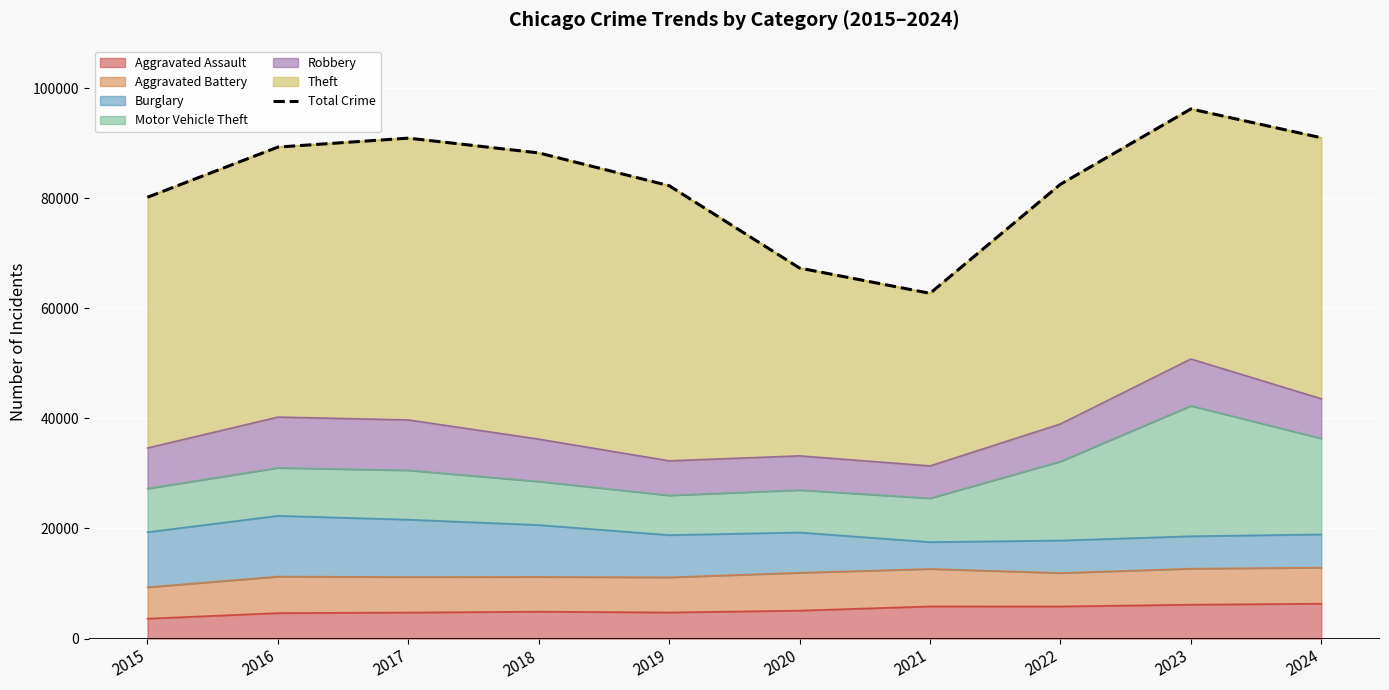

At which category does the data reach its first local peak?

2017